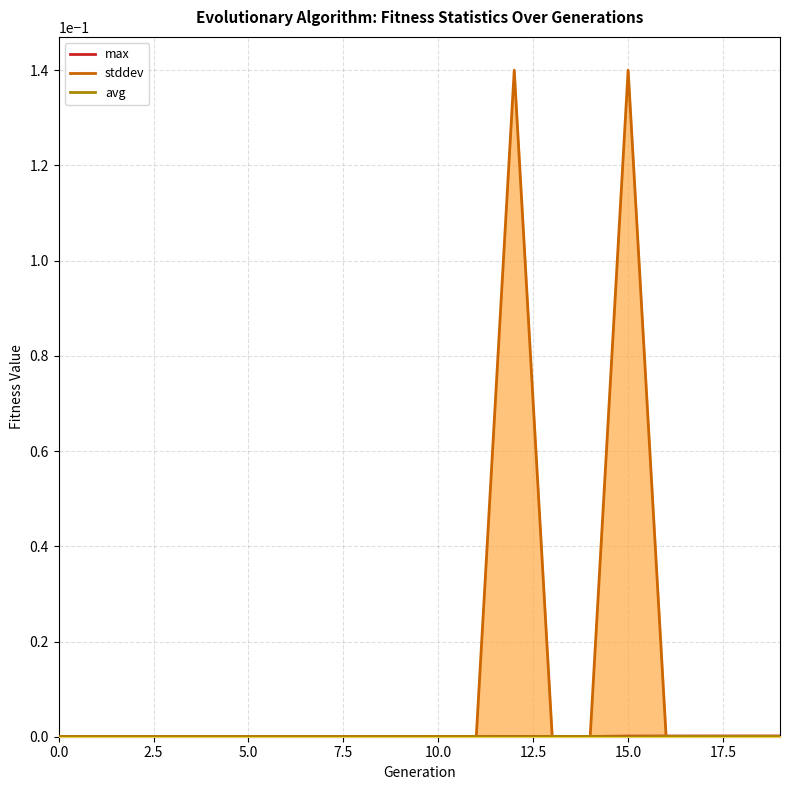

List the labels in order of max value, smallest first.

0, 1, 2, 3, 4, 5, 6, 7, 8, 9, 10, 11, 12, 13, 14, 15, 16, 17, 18, 19